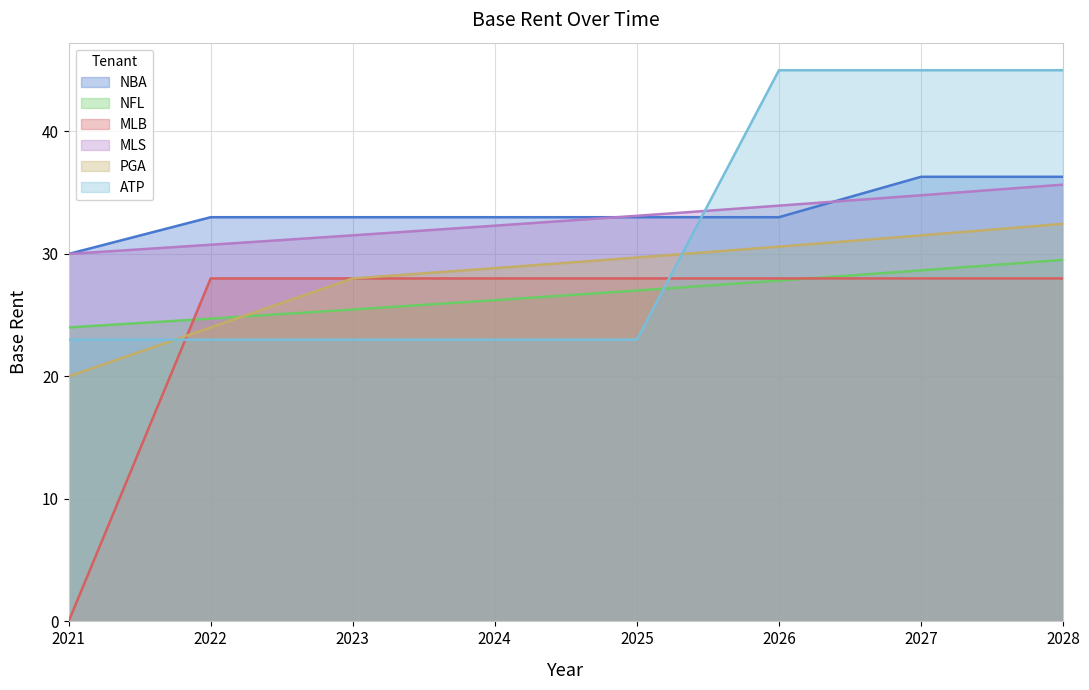

Between 2023 and 2026, which is larger?

2023